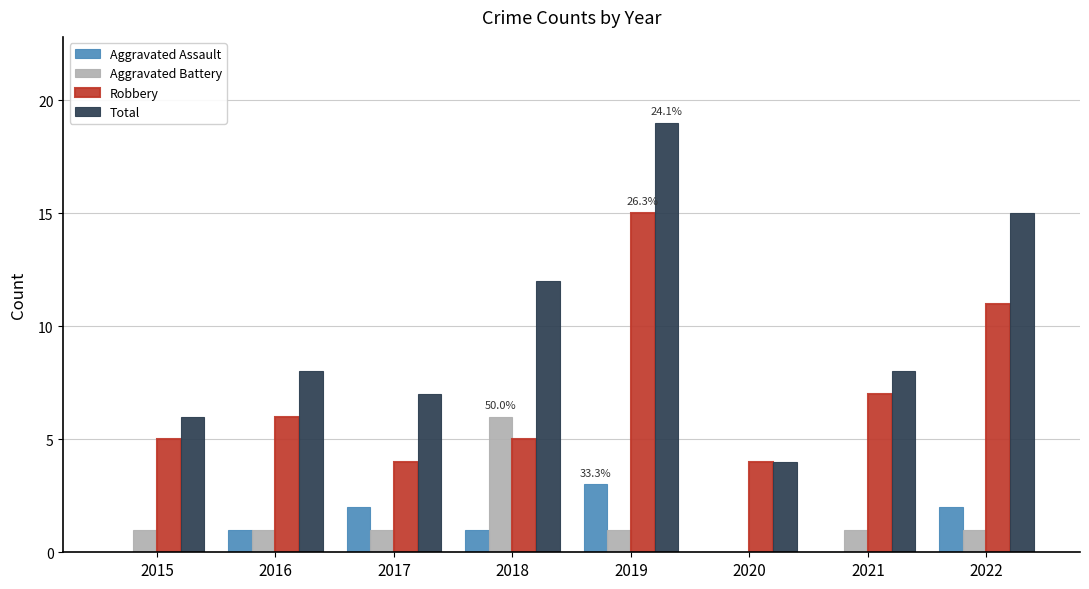

The Aggravated Assault series shows 2 at 2017. True or false?

True